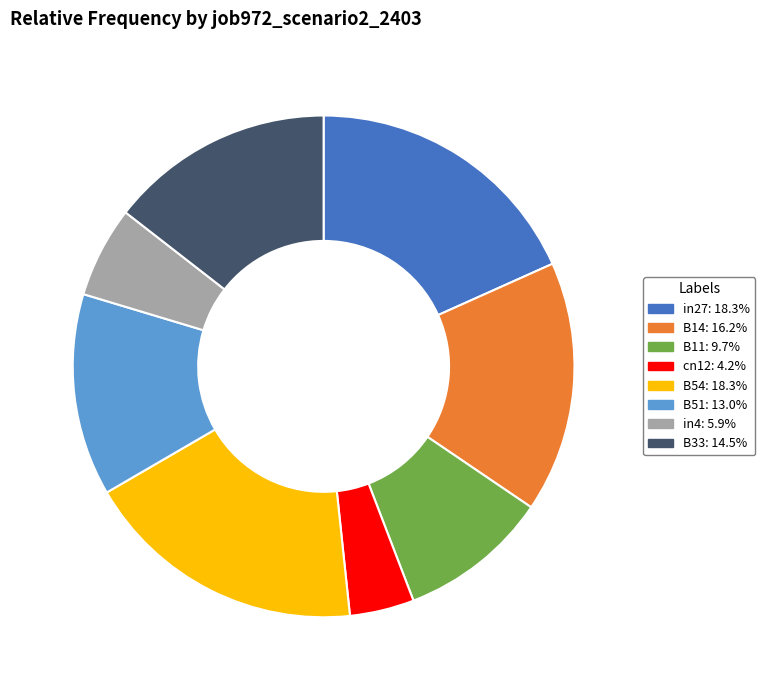

Between B11 and B14, which is larger?

B14